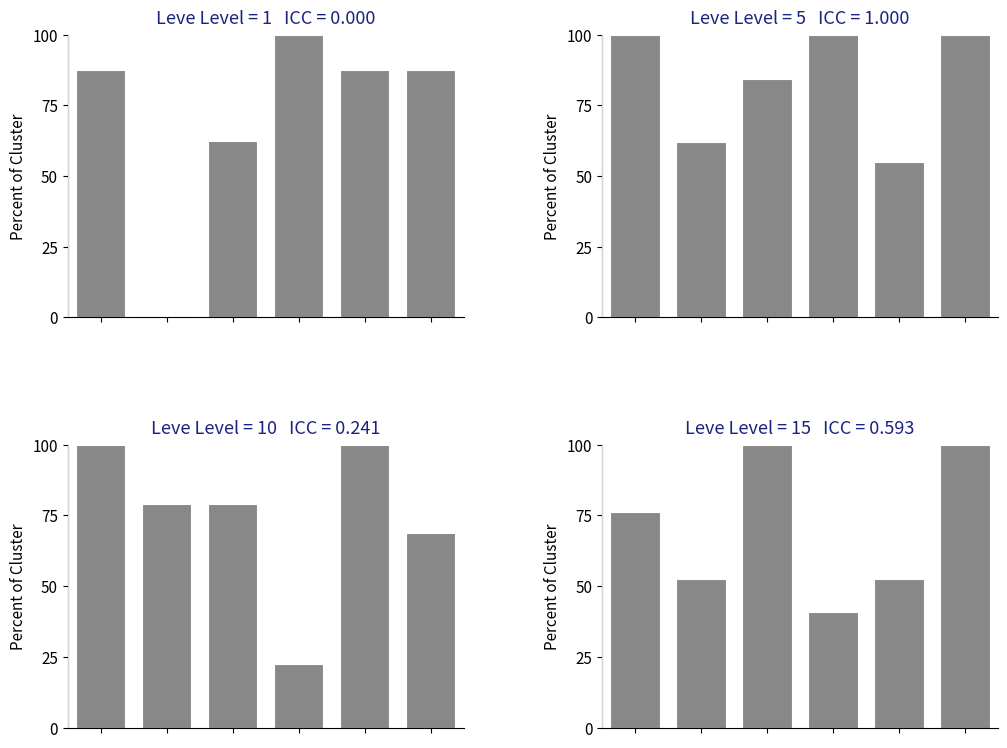

Reading left to right, transcribe all the data shown in this chart.

Level 1 EXP  (normalized %): 87.5	0.1	62.5	100.0	87.5	87.5
Level 5 EXP  (normalized %): 100.0	61.9	84.4	100.0	55.0	100.0
Level 10 EXP (normalized %): 100.0	78.9	78.9	22.3	100.0	68.9
Level 15 EXP (normalized %): 76.3	52.6	100.0	40.7	52.6	100.0